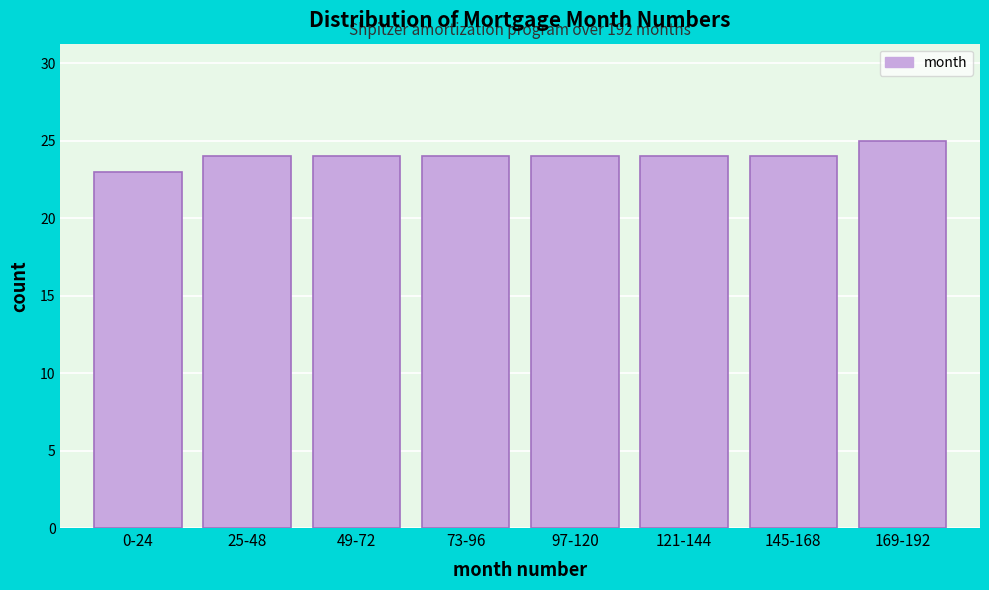

Reading right to left, transcribe all the data shown in this chart.

169-192=25	145-168=24	121-144=24	97-120=24	73-96=24	49-72=24	25-48=24	0-24=23